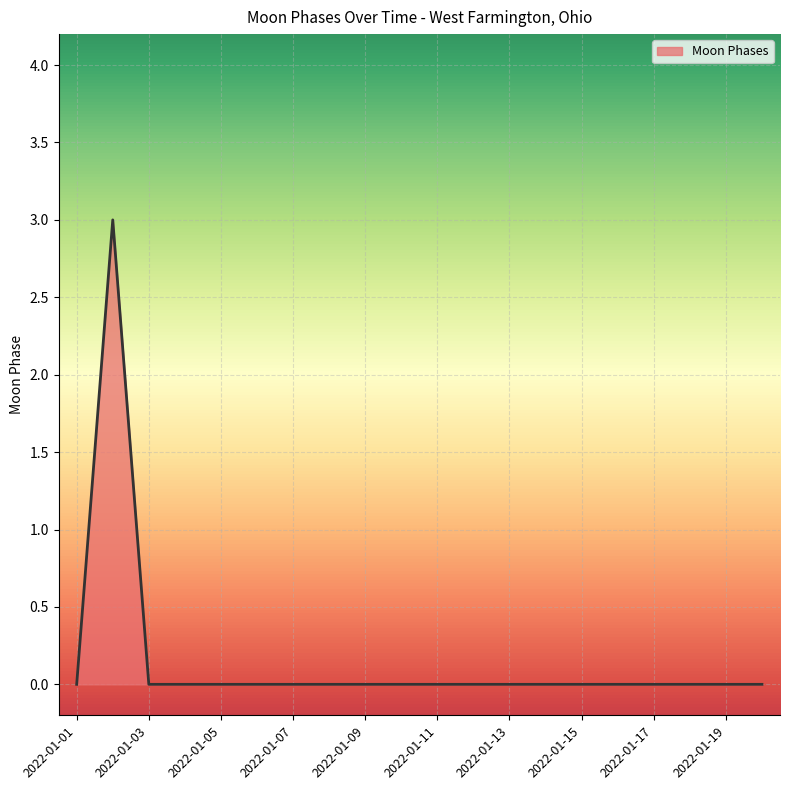

What is the difference between the maximum and second lowest values?

3